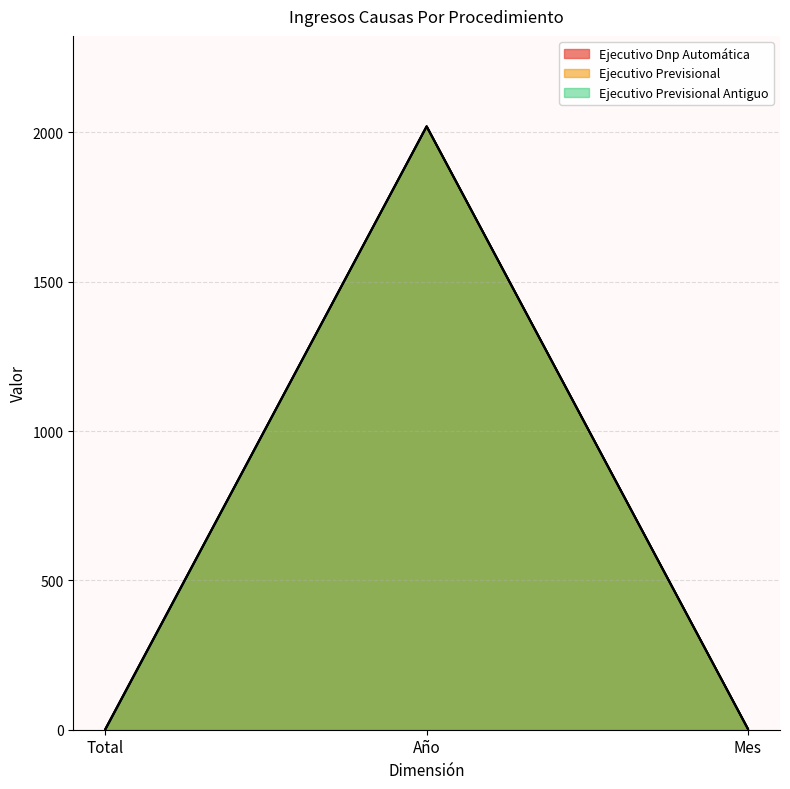

What is the highest value of the Ejecutivo Previsional series?

2020